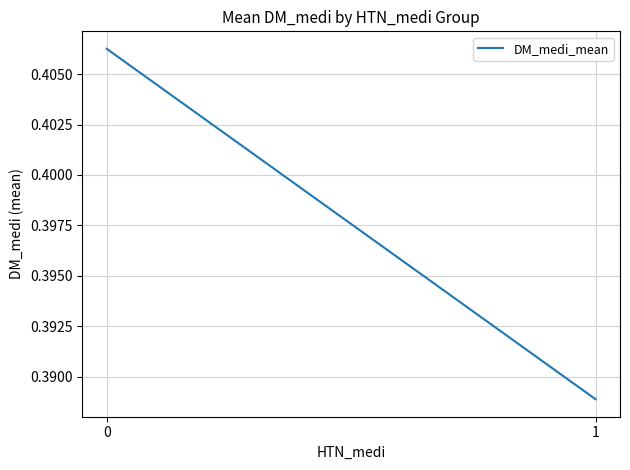

List the labels in order of value, smallest first.

1, 0